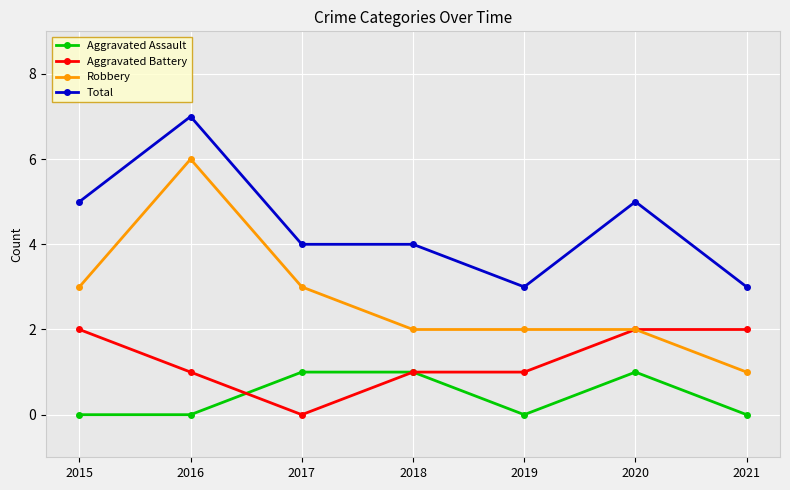

Is the value of Total at 2015 greater than the value of Aggravated Assault at 2019?

Yes